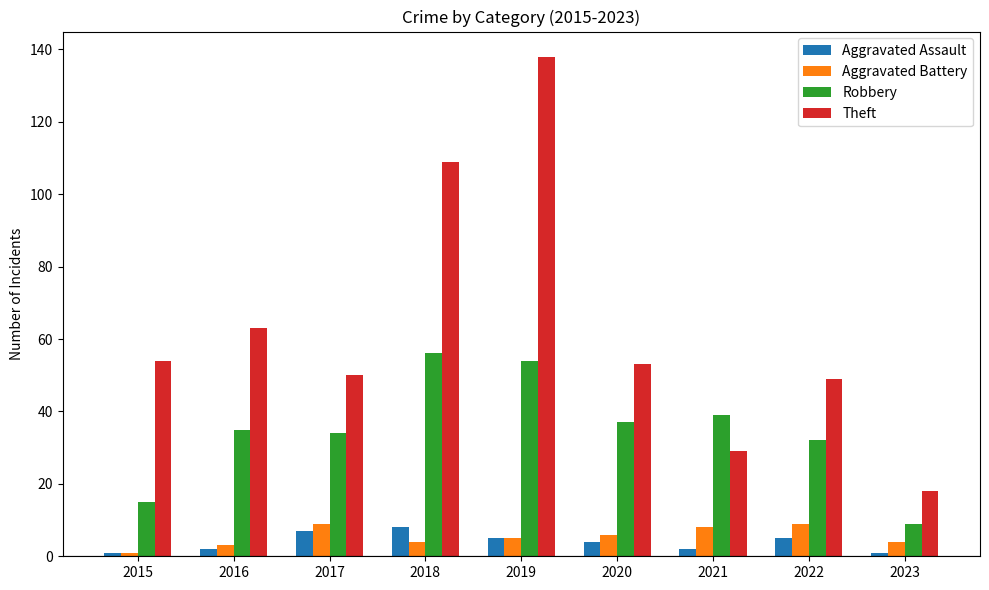

What is the sum of all Aggravated Assault values?

35